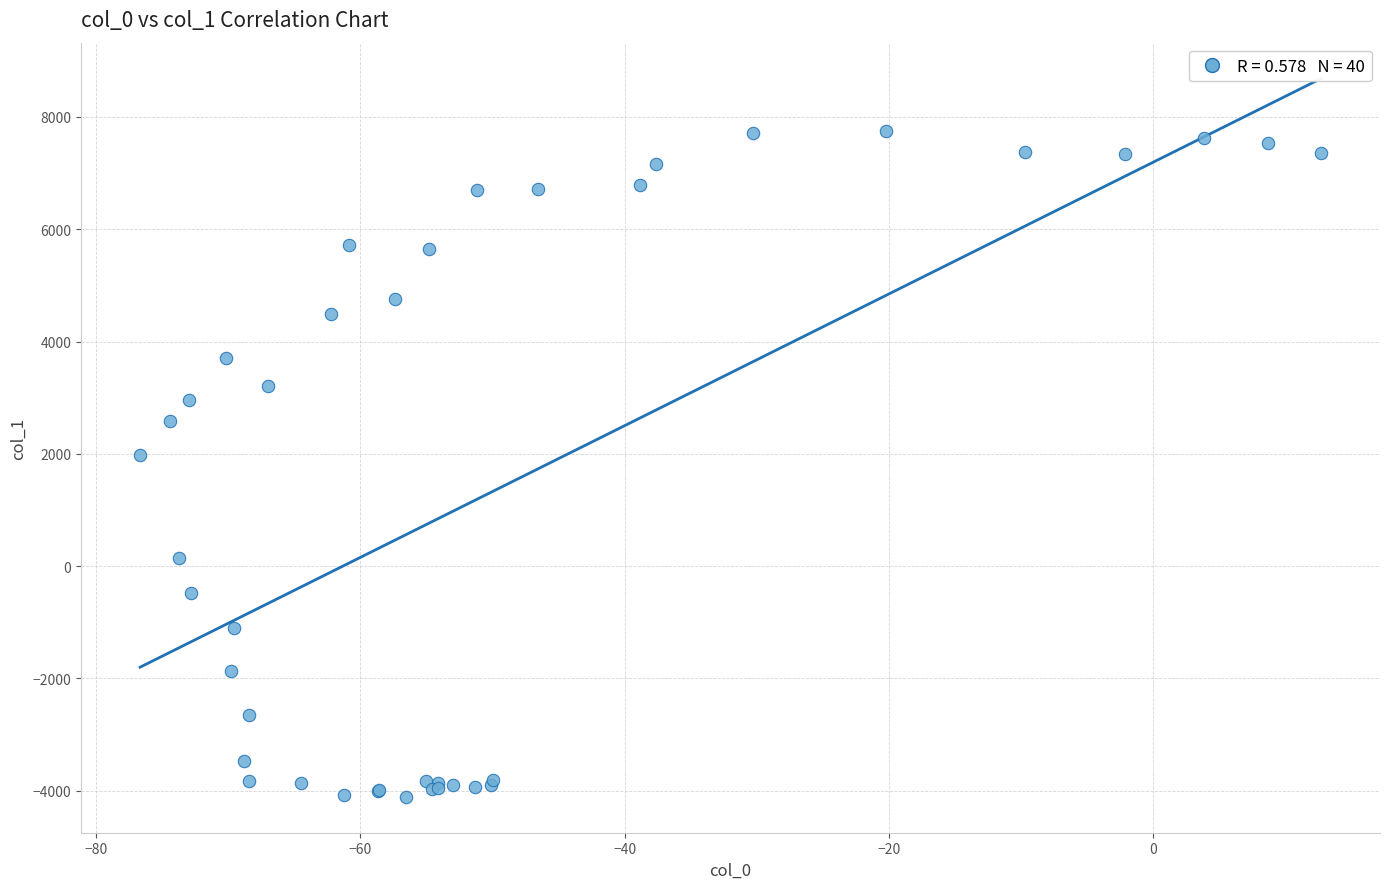

What Y value in the scatter plot is closest to 1823?

1981.4